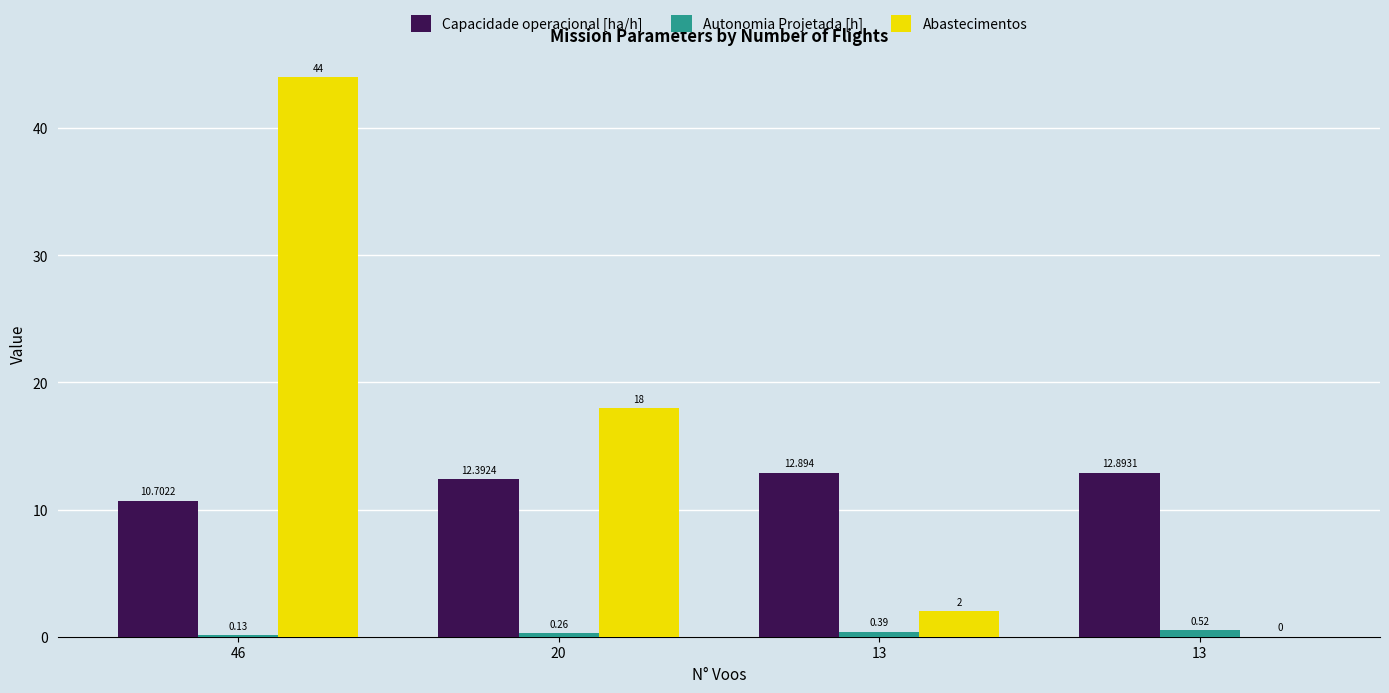

Is it true that Abastecimentos equals 0.0 at 13?

True